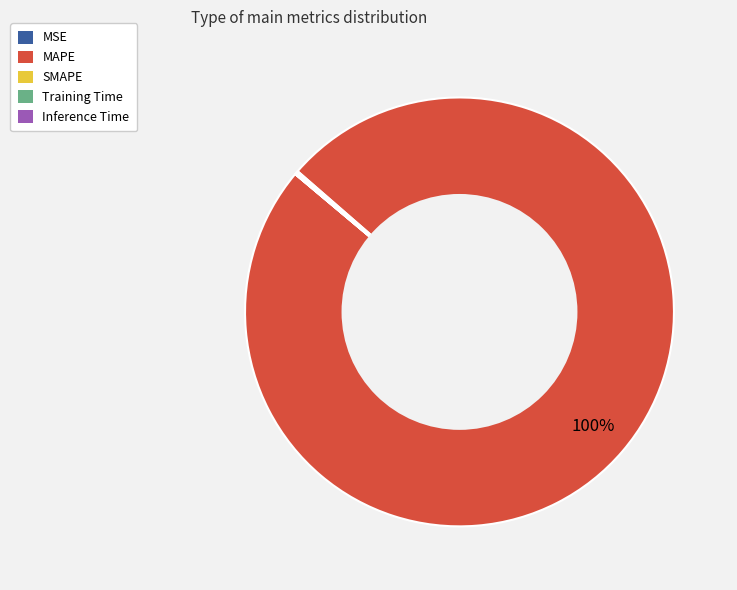

Which category has the biggest portion of the pie?

MAPE